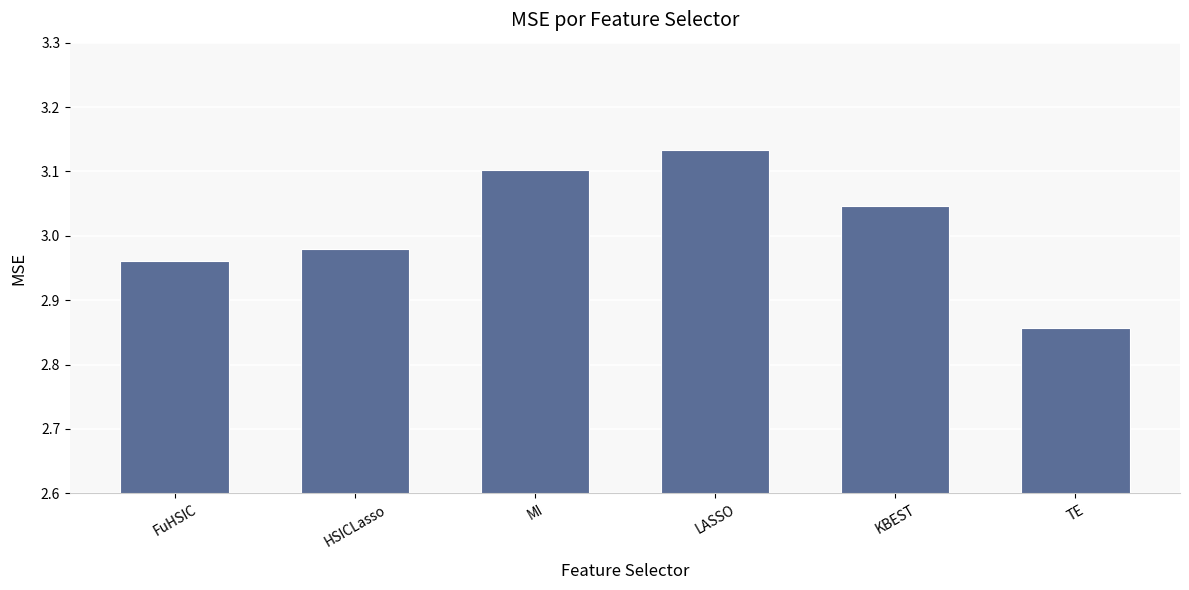

What position from the left is FuHSIC?

1